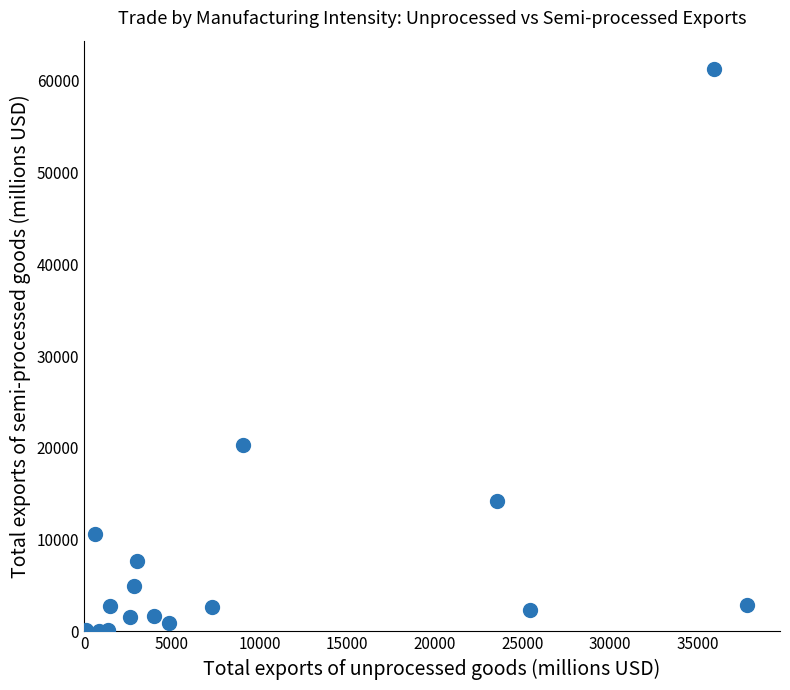

What Y value in the scatter plot is closest to 30656?

20364.4